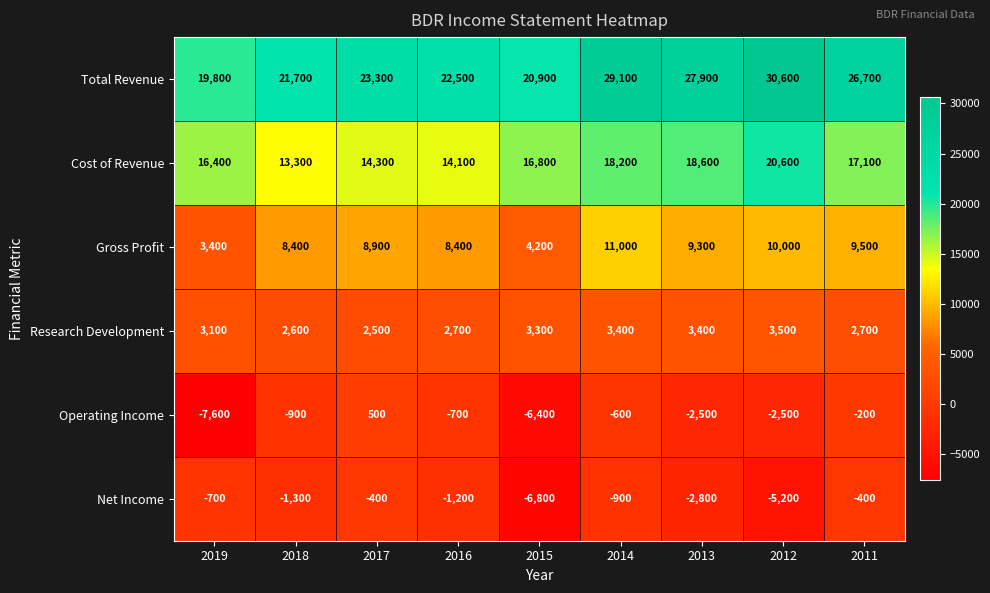

Rank the series at 2017 from lowest to highest value.

Net Income, Operating Income, Research Development, Gross Profit, Cost of Revenue, Total Revenue